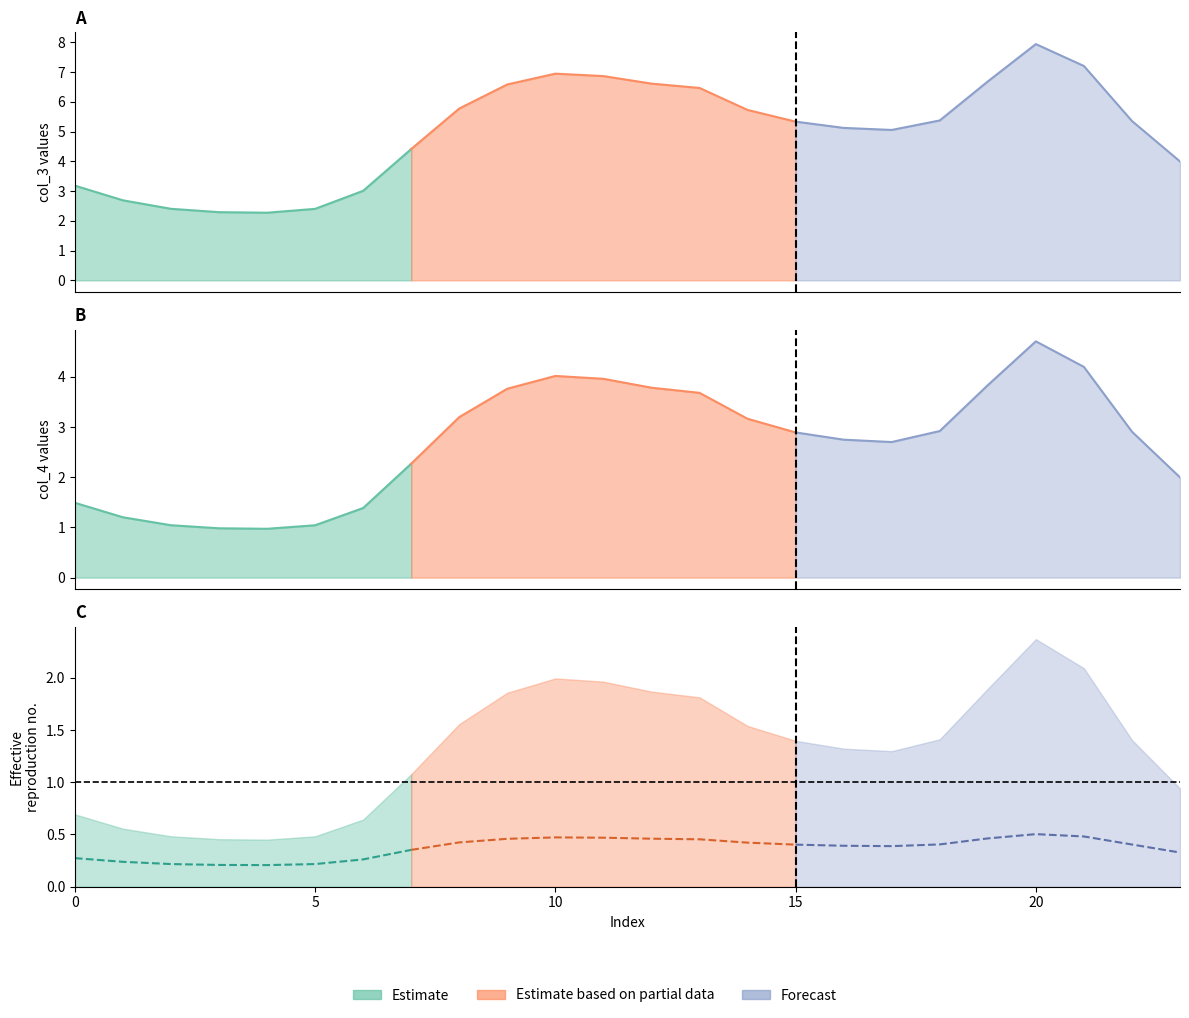

Reading right to left, list all the values displayed in this chart.

col_1: 23=0.3	22=0.4	21=0.5	20=0.5	19=0.5	18=0.4	17=0.4	16=0.4	15=0.4	14=0.4	13=0.5	12=0.5	11=0.5	10=0.5	9=0.5	8=0.4	7=0.4	6=0.3	5=0.2	4=0.2	3=0.2	2=0.2	1=0.2	0=0.3
col_3: 23=4.0	22=5.4	21=7.2	20=7.9	19=6.7	18=5.4	17=5.1	16=5.1	15=5.3	14=5.7	13=6.5	12=6.6	11=6.9	10=6.9	9=6.6	8=5.8	7=4.4	6=3.0	5=2.4	4=2.3	3=2.3	2=2.4	1=2.7	0=3.2
col_4: 23=2.0	22=2.9	21=4.2	20=4.7	19=3.8	18=2.9	17=2.7	16=2.7	15=2.9	14=3.2	13=3.7	12=3.8	11=4.0	10=4.0	9=3.8	8=3.2	7=2.3	6=1.4	5=1.0	4=1.0	3=1.0	2=1.0	1=1.2	0=1.5
col_5: 23=2.3	22=3.3	21=4.9	20=5.5	19=4.5	18=3.4	17=3.1	16=3.1	15=3.3	14=3.6	13=4.3	12=4.4	11=4.6	10=4.7	9=4.4	8=3.7	7=2.6	6=1.5	5=1.1	4=1.1	3=1.1	2=1.1	1=1.3	0=1.7
col_6: 23=0.9	22=1.4	21=2.1	20=2.4	19=1.9	18=1.4	17=1.3	16=1.3	15=1.4	14=1.5	13=1.8	12=1.9	11=2.0	10=2.0	9=1.9	8=1.6	7=1.1	6=0.6	5=0.5	4=0.5	3=0.5	2=0.5	1=0.6	0=0.7
col_7: 23=0.0	22=0.0	21=0.0	20=0.0	19=0.0	18=0.0	17=0.0	16=0.0	15=0.0	14=0.0	13=0.0	12=0.0	11=0.0	10=0.0	9=0.0	8=0.0	7=0.0	6=0.0	5=0.0	4=0.0	3=0.0	2=0.0	1=0.0	0=0.0